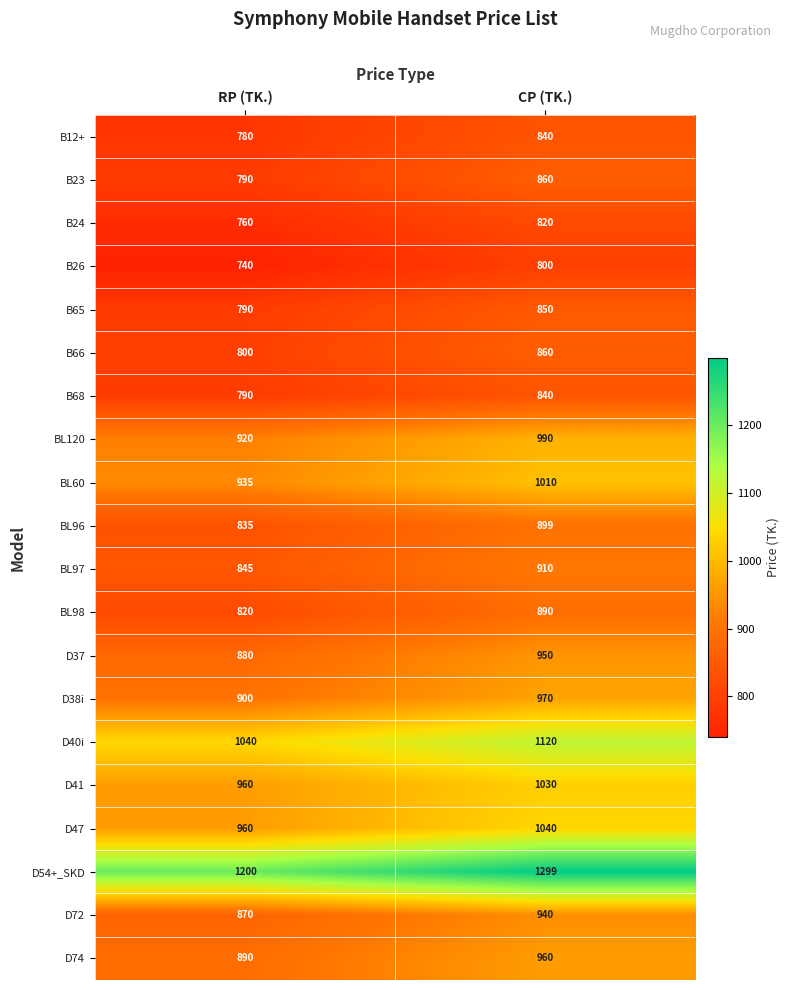

What is the total value across all series at RP (TK.)?

17505